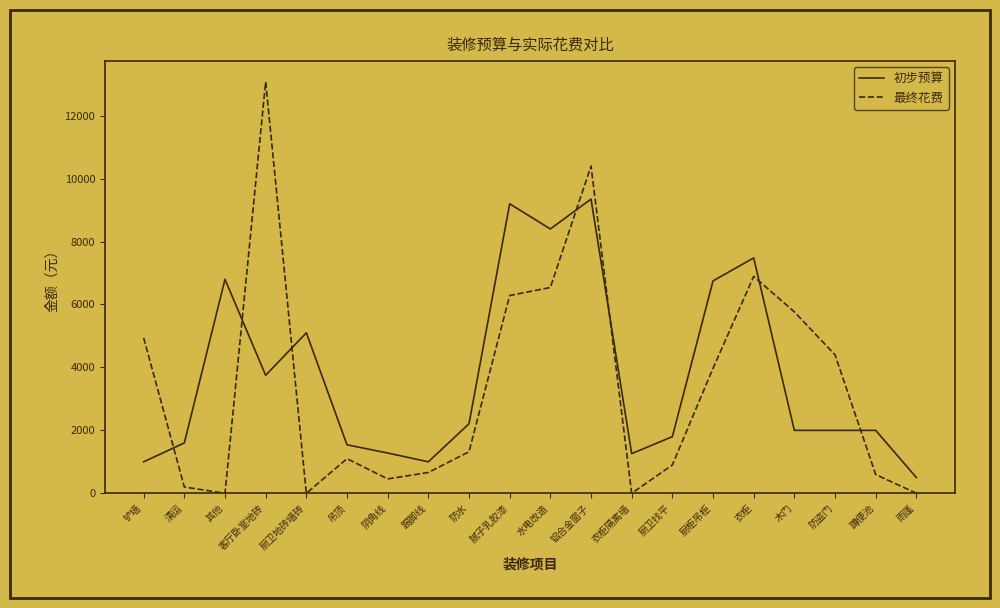

Rank the series at 蹲便池 from highest to lowest value.

初步预算, 最终花费